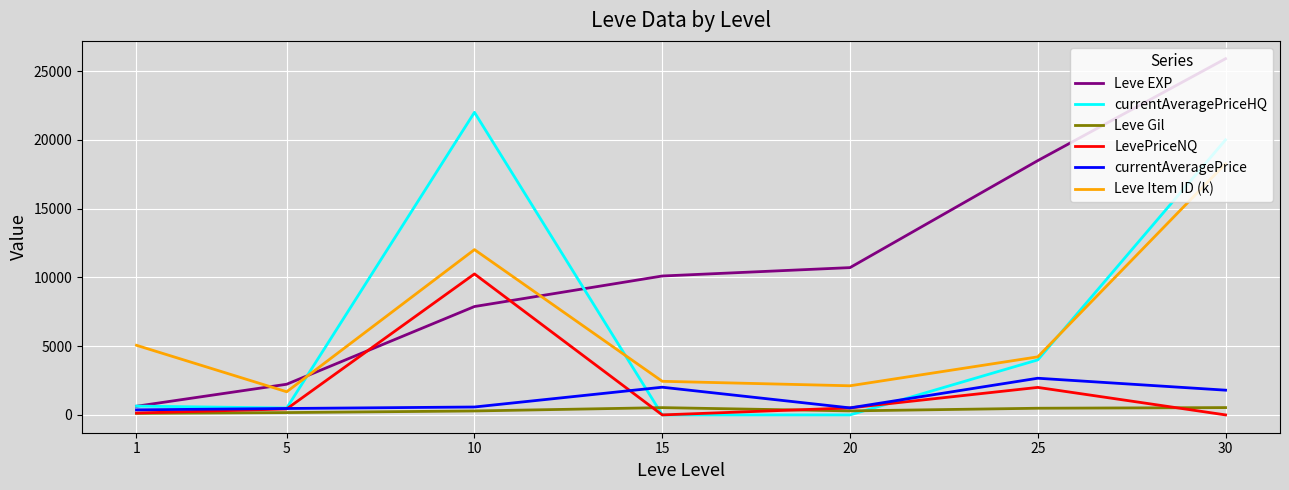

What is the approximate value of Leve EXP at 15, to the nearest 100?

10100